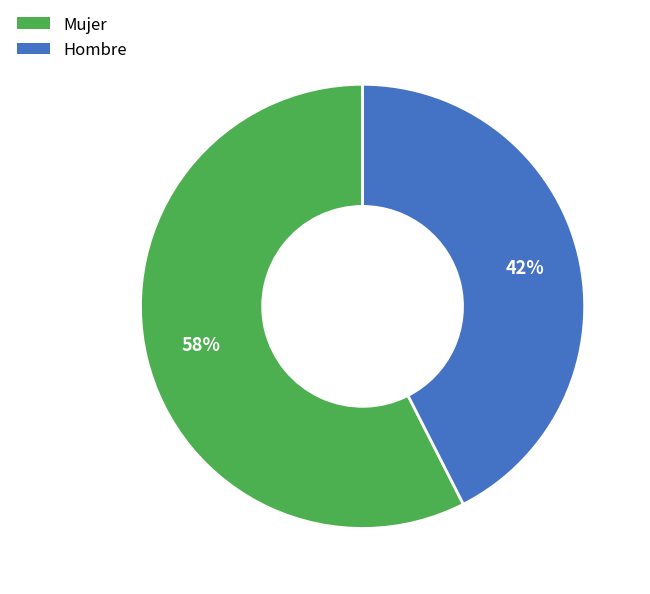

What is the ratio of the value at Mujer to the value at Hombre?

1.4